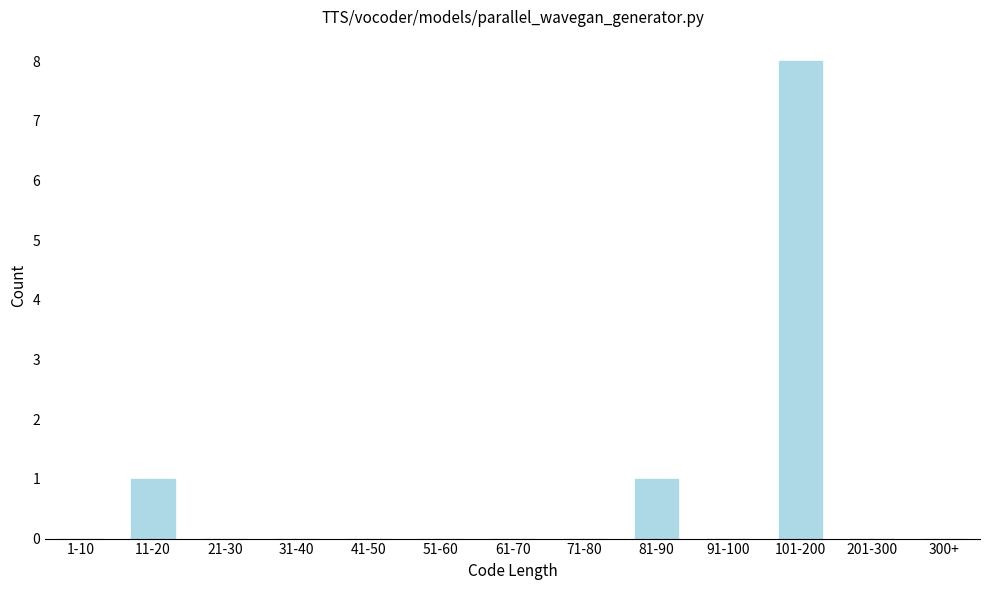

Reading right to left, list all the values displayed in this chart.

300+=0	201-300=0	101-200=8	91-100=0	81-90=1	71-80=0	61-70=0	51-60=0	41-50=0	31-40=0	21-30=0	11-20=1	1-10=0